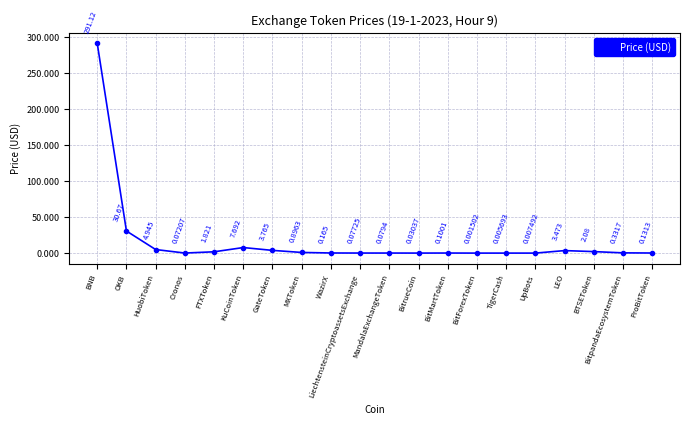

What is the sum of all values?

347.5